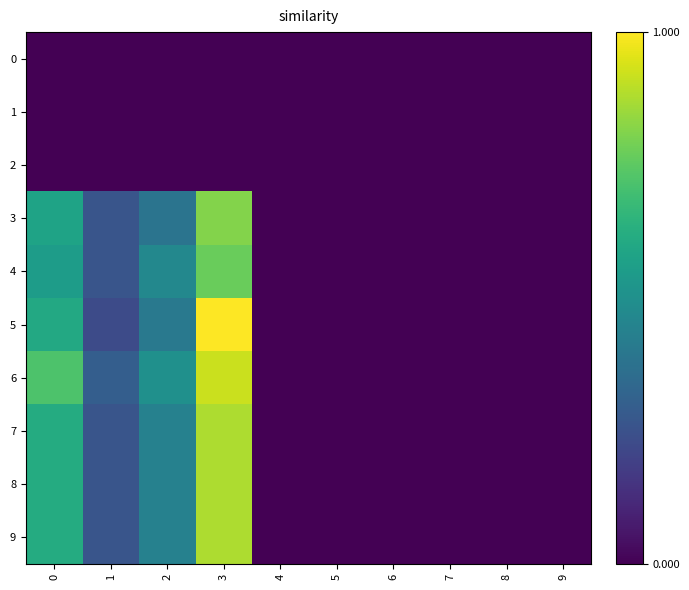

Which series has the largest total across all categories?

6